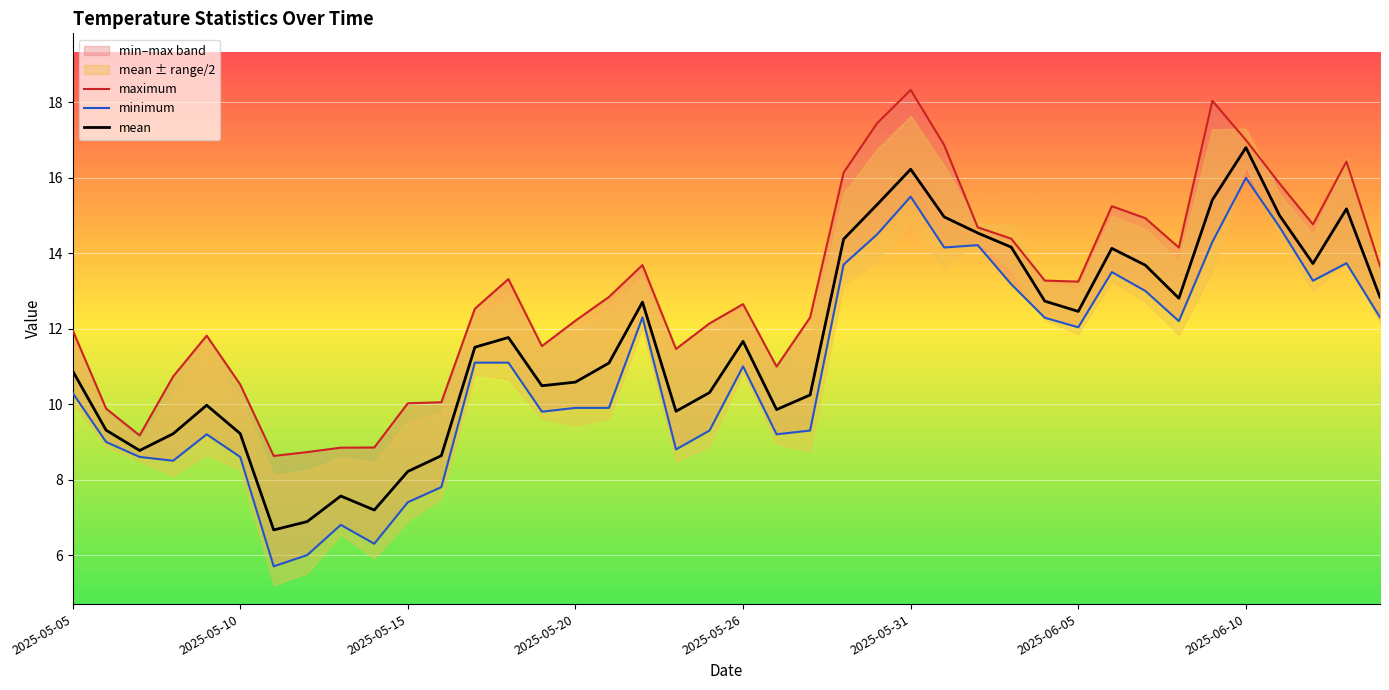

How many values in the maximum series are below 12?

15